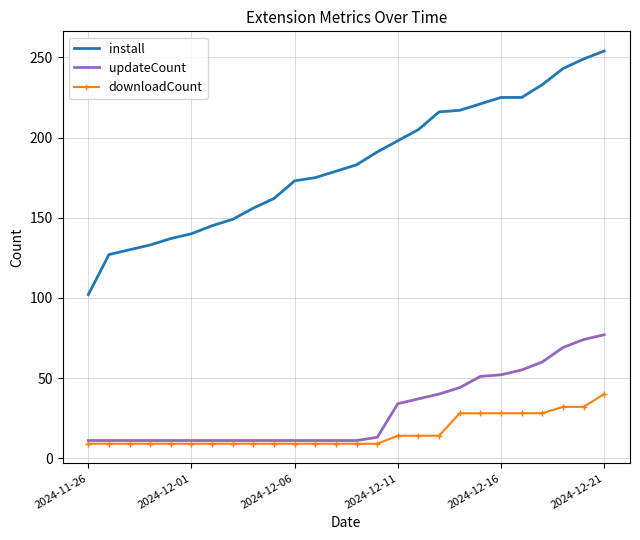

True or false: install and downloadCount cross at least once.

False